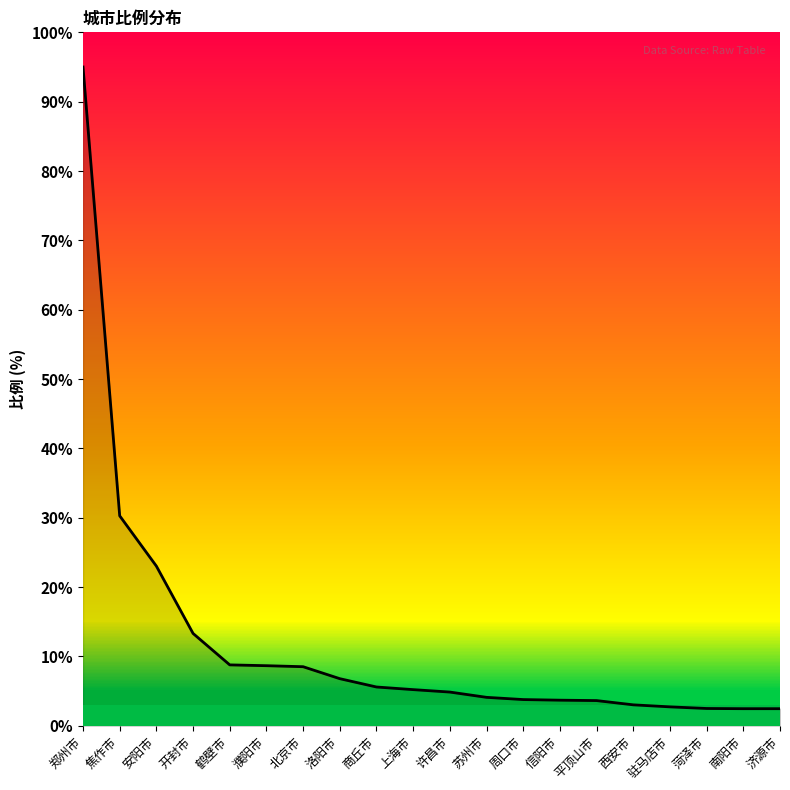

What is the sum of all values?

238.3